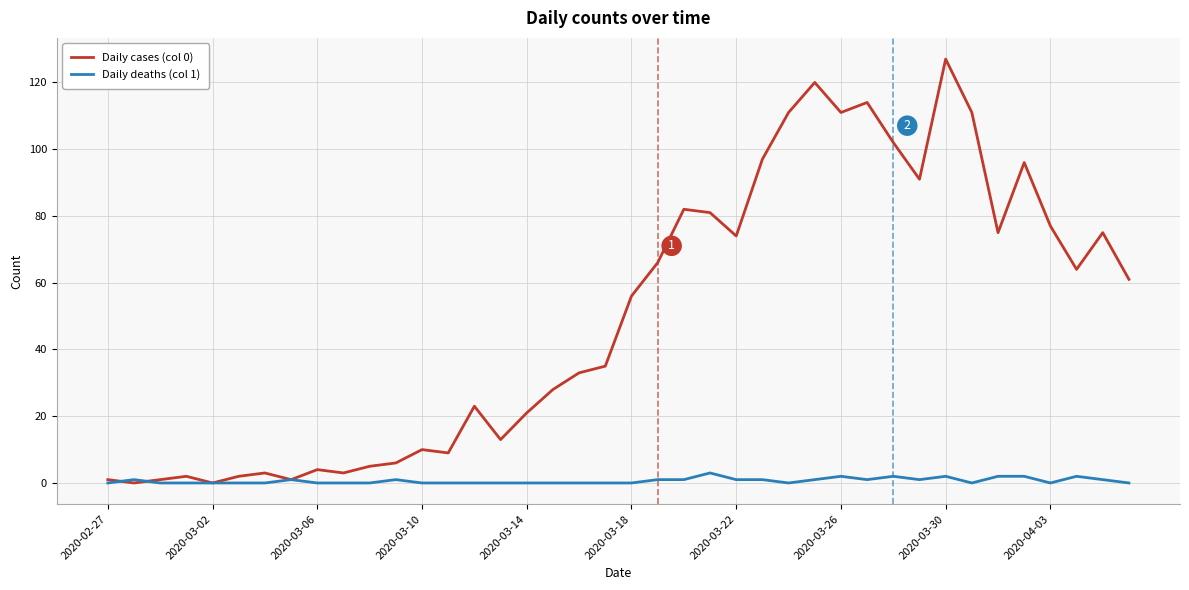

Which series has the largest total across all categories?

Daily cases (col 0)